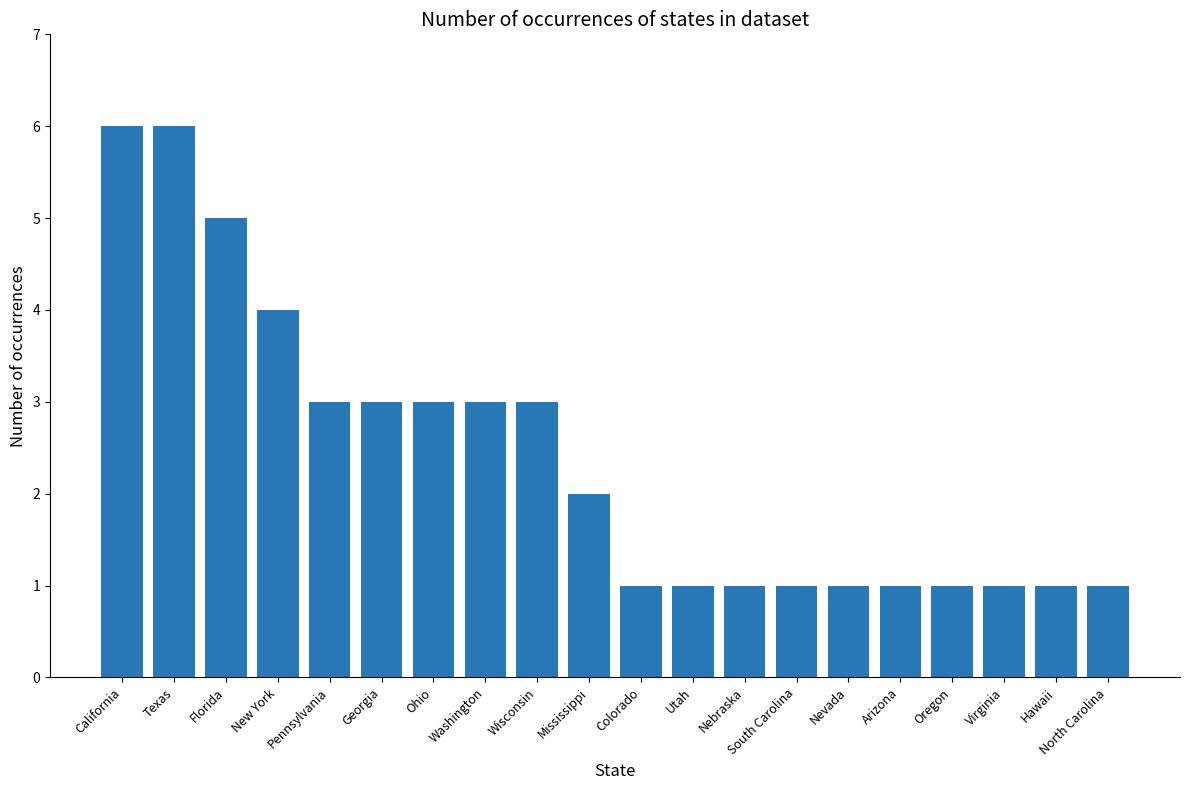

Between Florida and Virginia, which is larger?

Florida